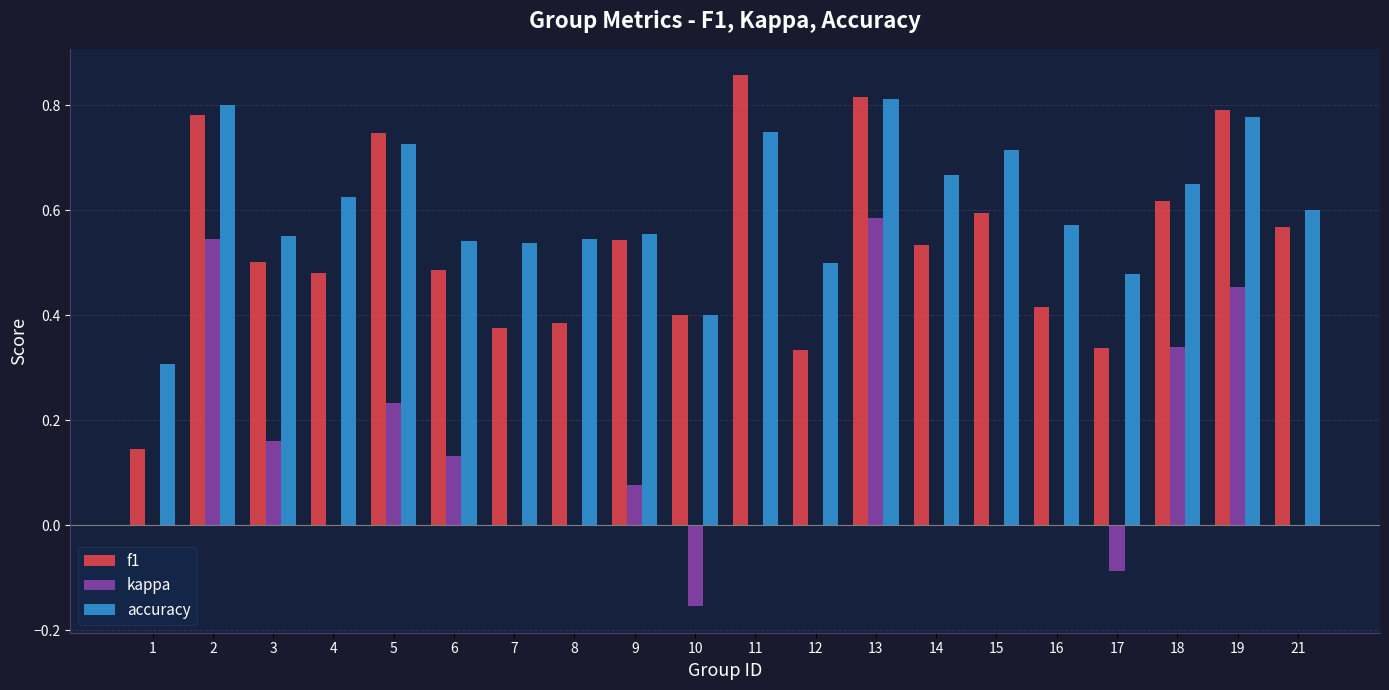

Which series changed the most between 8 and 14?

f1